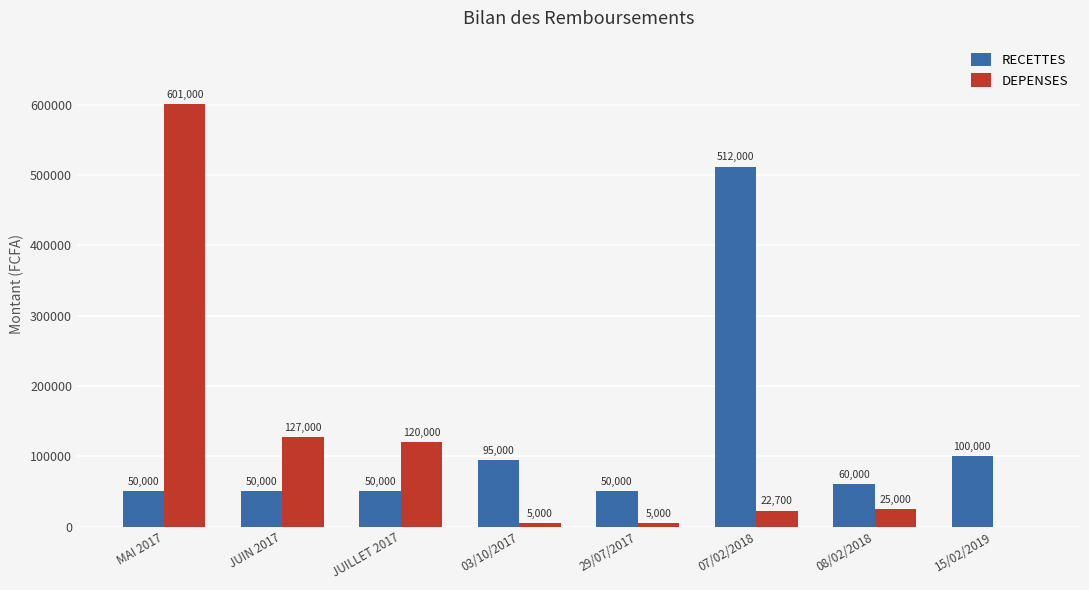

Which series has the largest total across all categories?

RECETTES